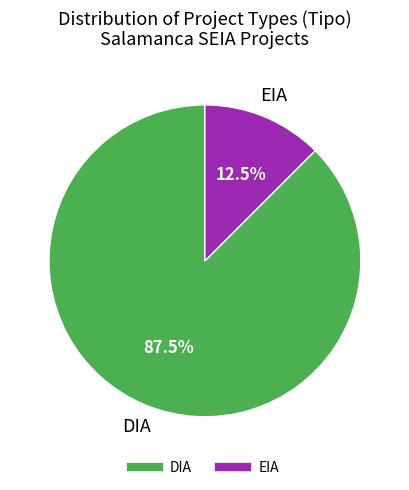

The DIA slice represents 57% of the pie. True or false?

False